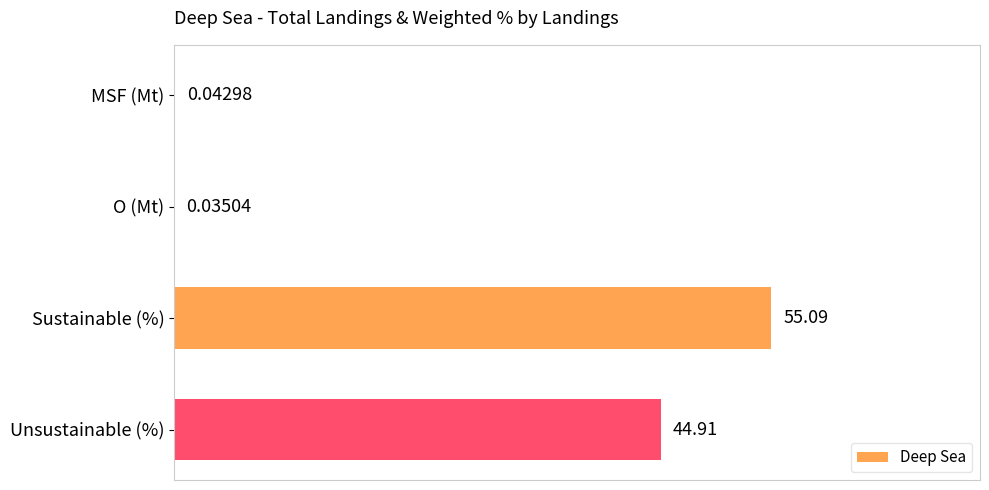

What is the greatest value displayed?

55.1